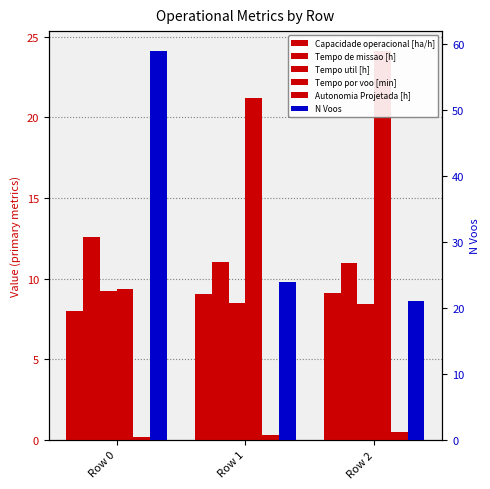

How many groups of bars are there?

3